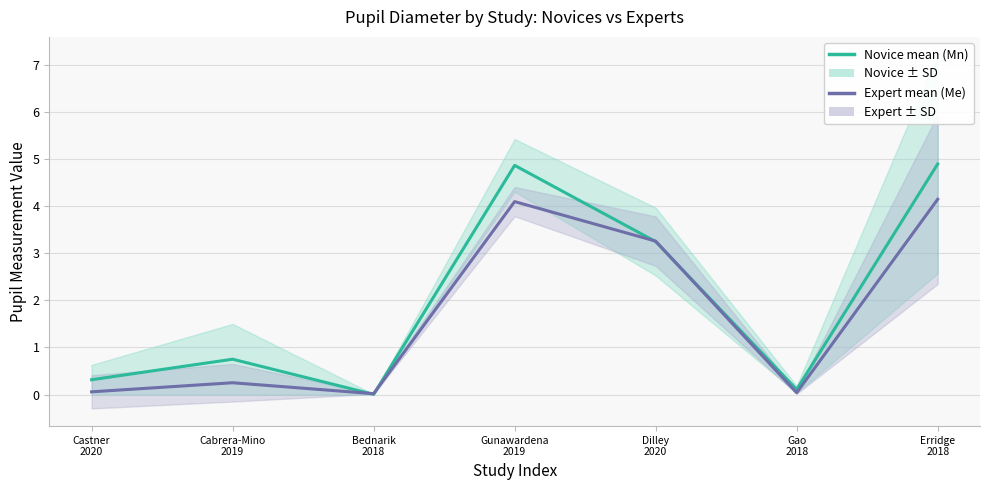

Does the chart have visible grid lines?

Yes